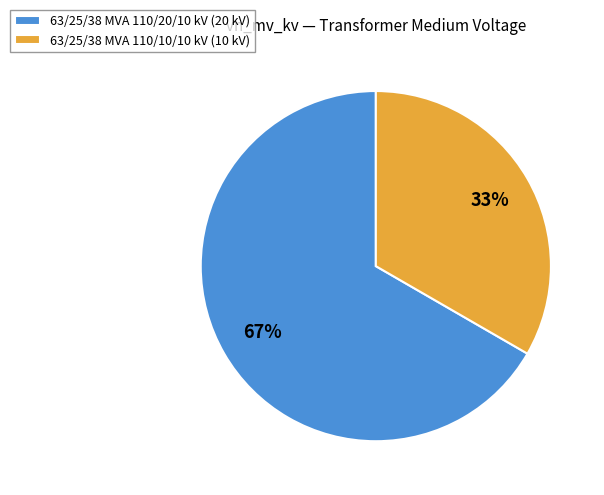

Do 63/25/38 MVA 110/20/10 kV (20 kV) and 63/25/38 MVA 110/10/10 kV (10 kV) together represent more than half of the pie?

Yes